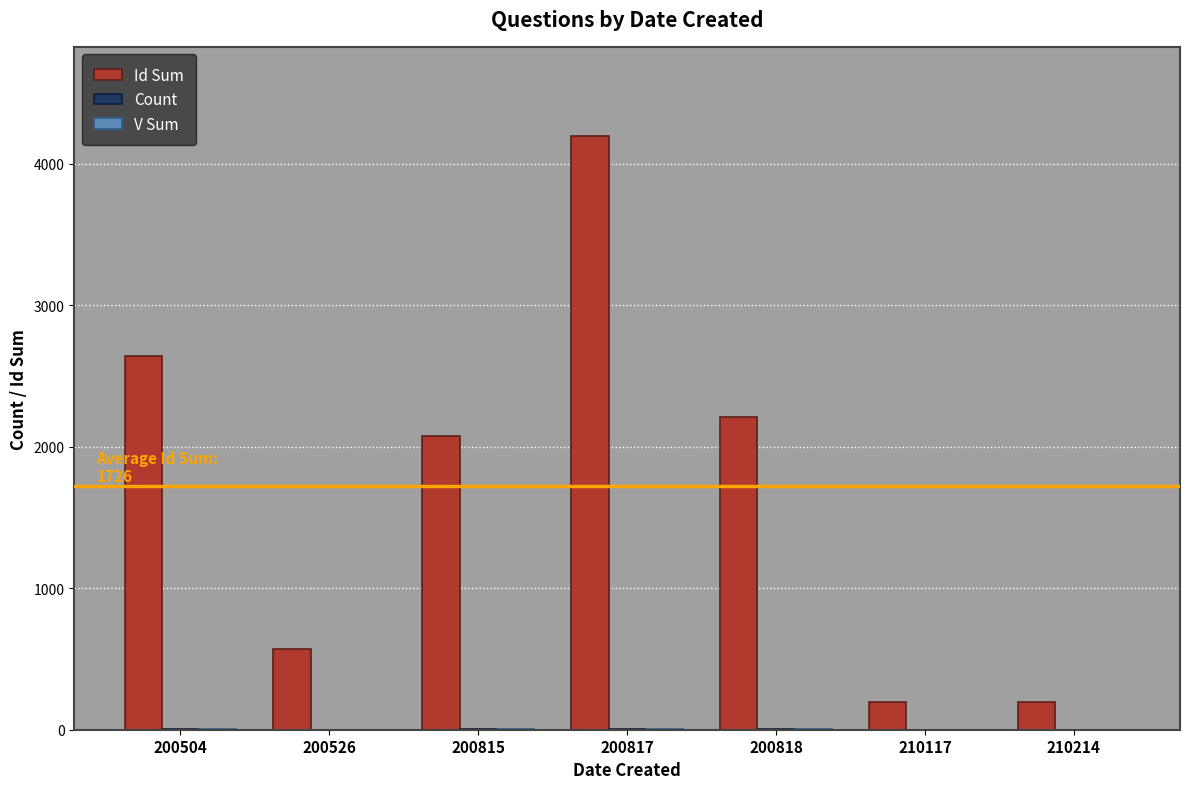

What is the greatest value displayed?

4197